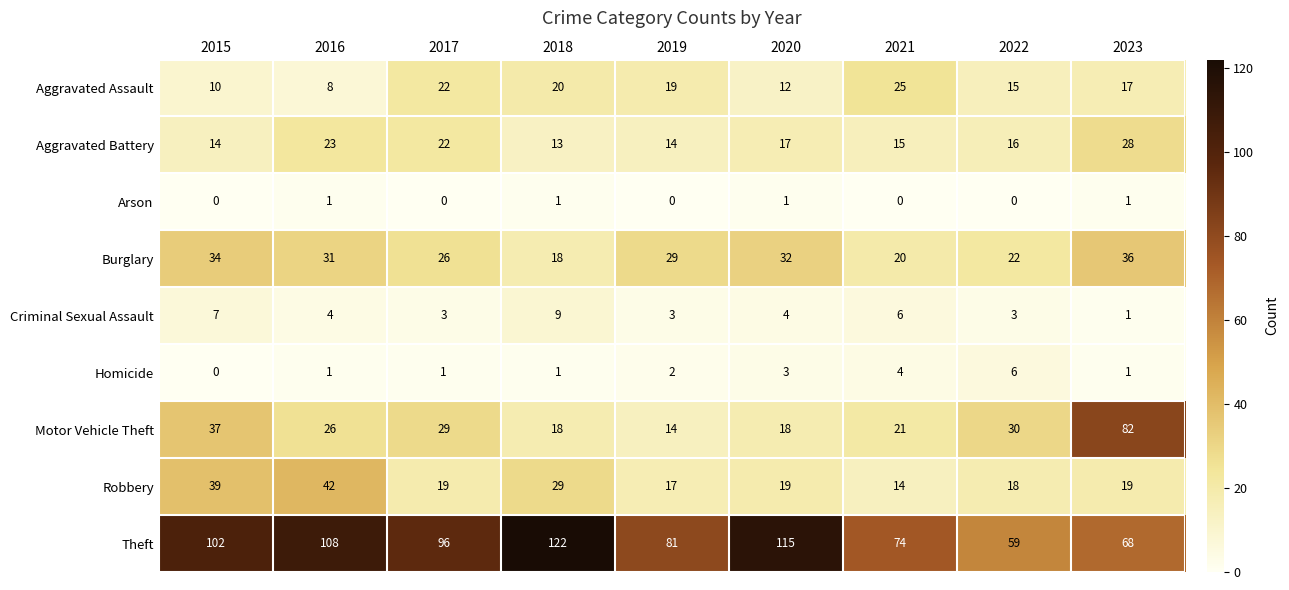

Where does the Burglary series first go above 29?

2015